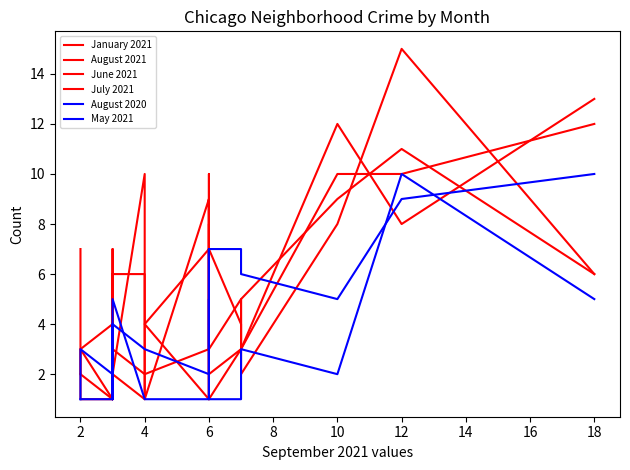

How many values in the June 2021 series are below 3?

10